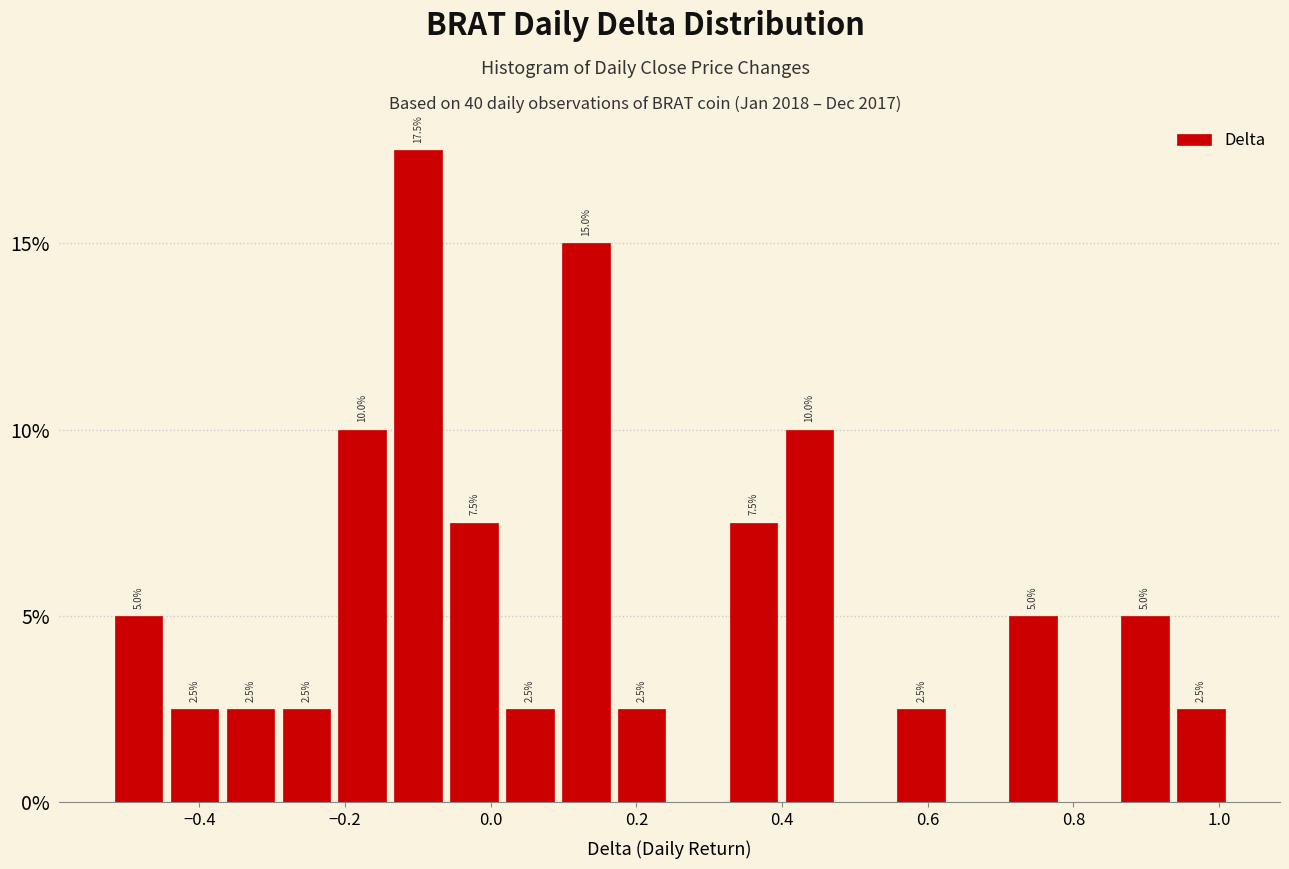

Around what value on the x-axis is the tallest bar? Give the approximate position of its centre, as read against the axis.

-0.10